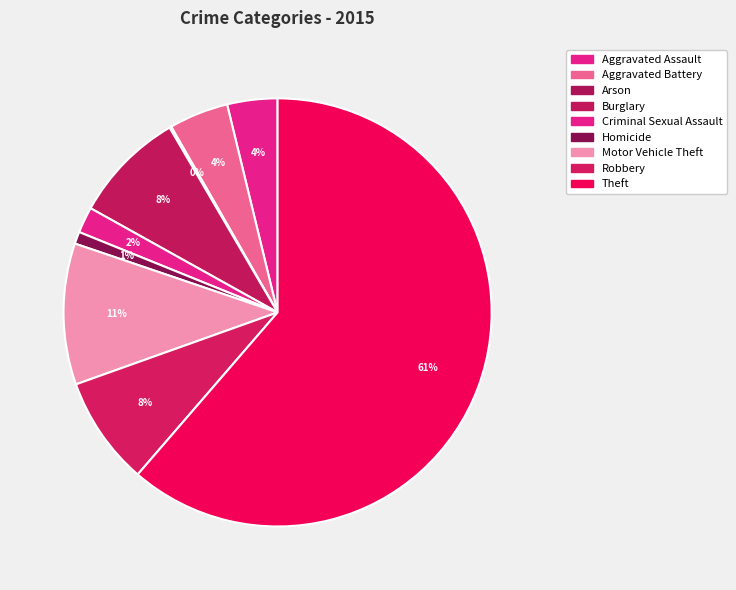

The Theft slice represents 52% of the pie. True or false?

False